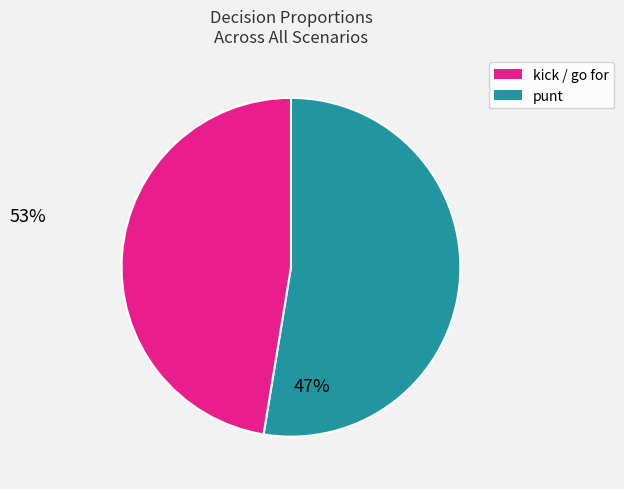

Does any single category account for the majority?

Yes